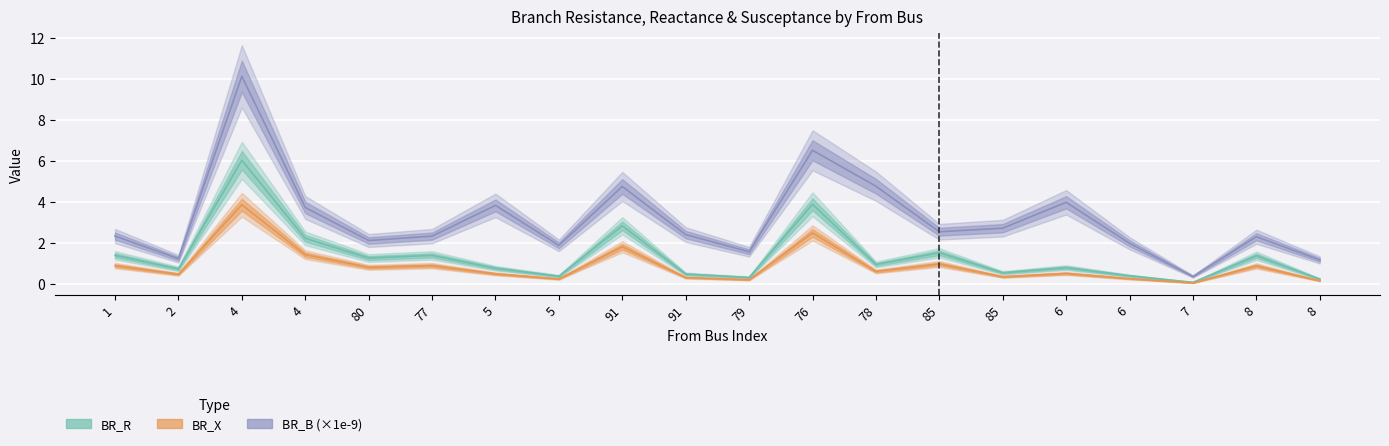

At which label does BR_X reach its minimum?

7